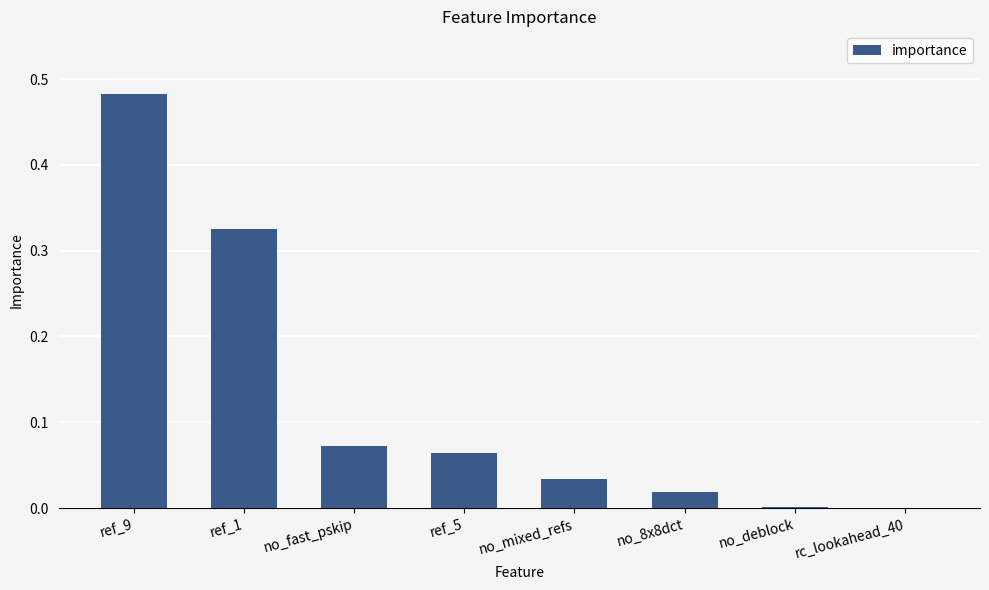

Is it true that the value at no_fast_pskip is 0.0?

False